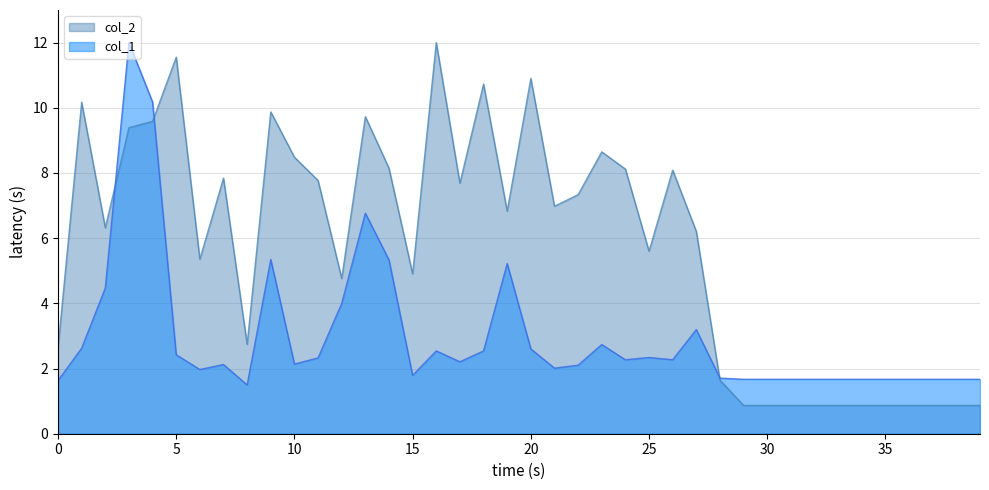

Does the chart have visible grid lines?

Yes